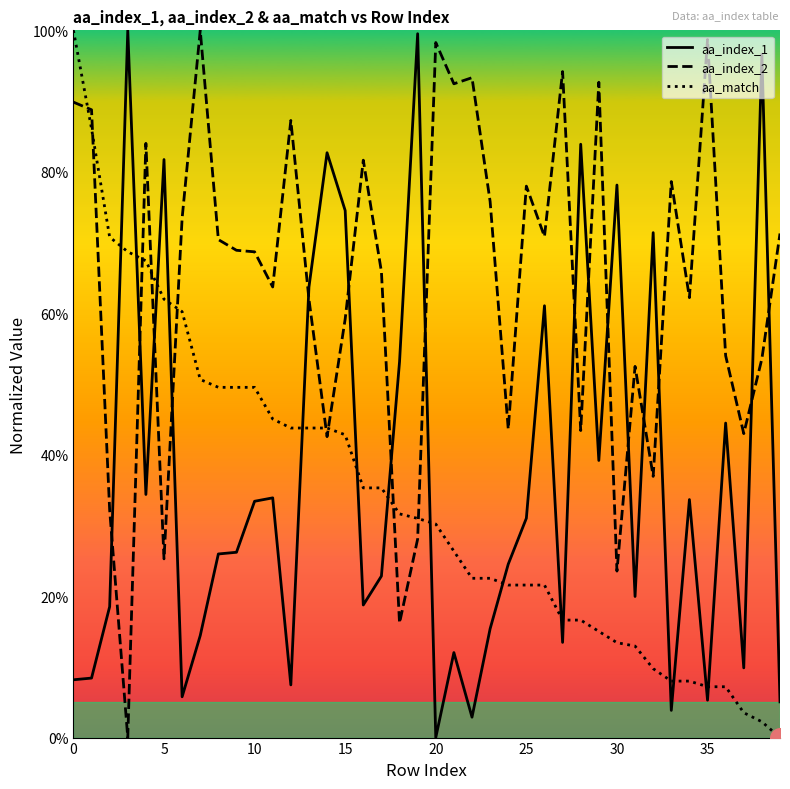

What are all the series names shown in the legend?

aa_index_1, aa_index_2, aa_match